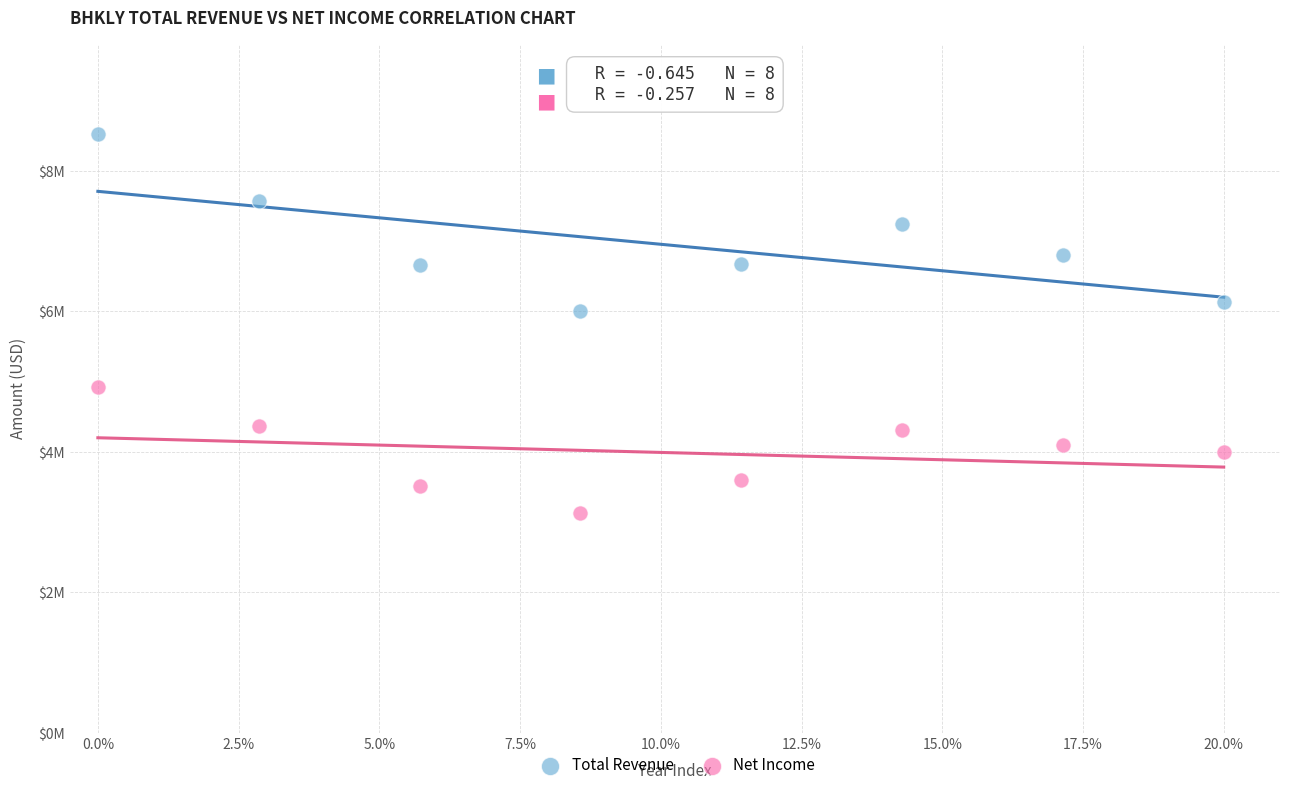

Which series has the widest spread of Y values?

Total Revenue